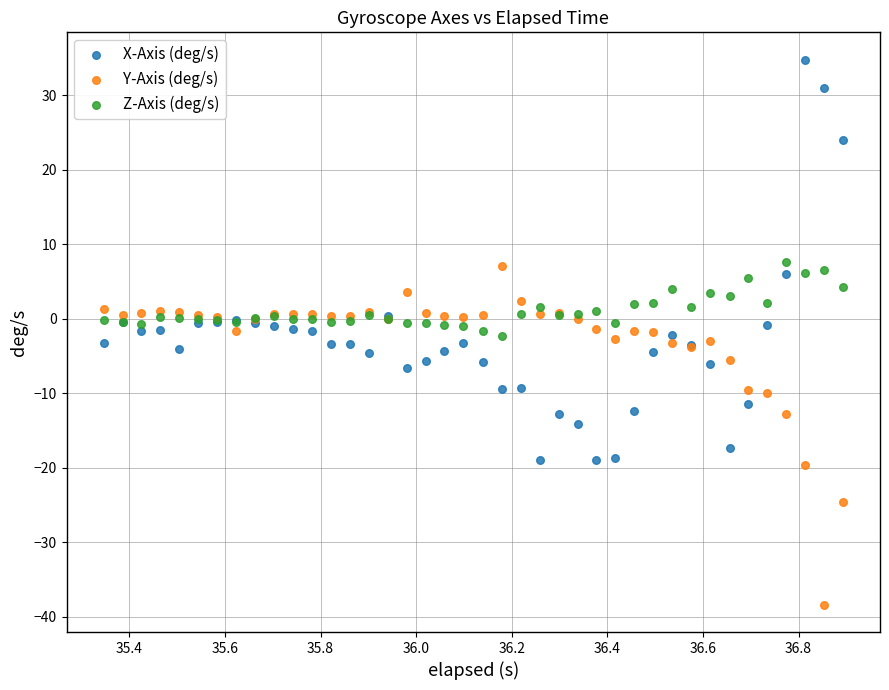

Which series reaches the maximum Y coordinate?

X-Axis (deg/s)